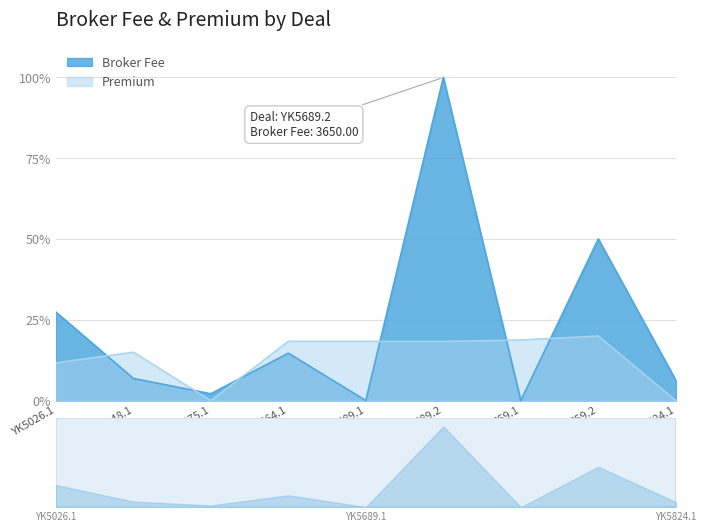

What is the sum of the Broker Fee values at YK5824.1 and YK5026.1?

33.7